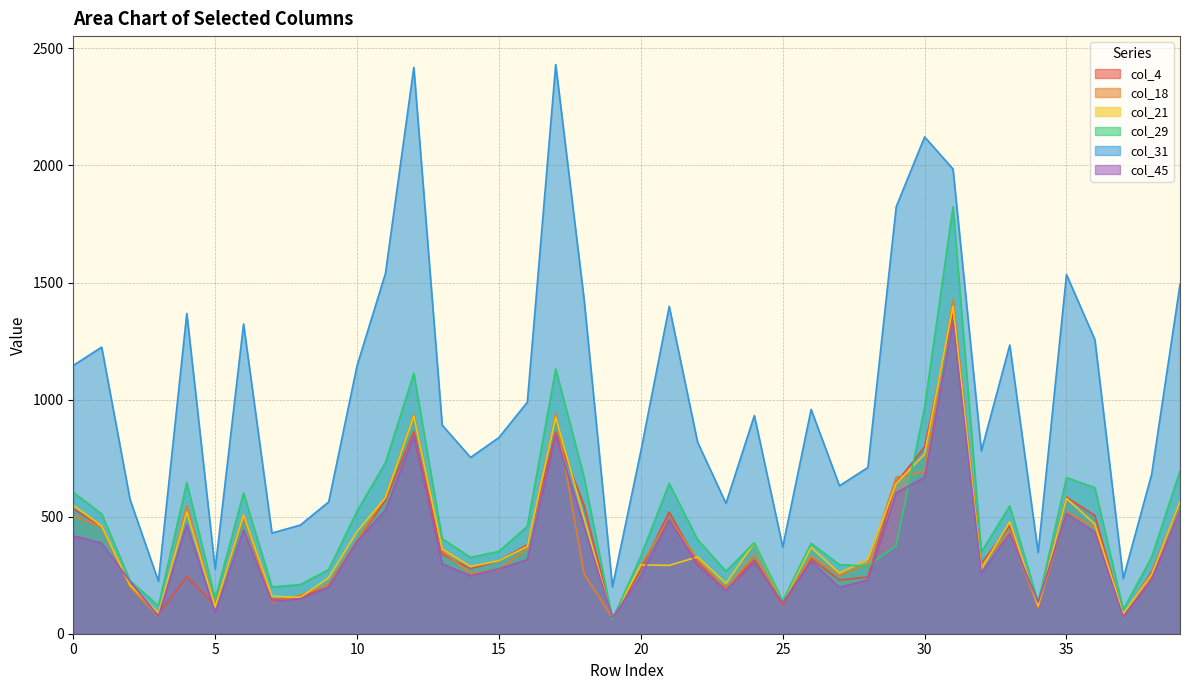

Rank the series by their maximum value, from highest to lowest.

col_31, col_29, col_18, col_21, col_4, col_45